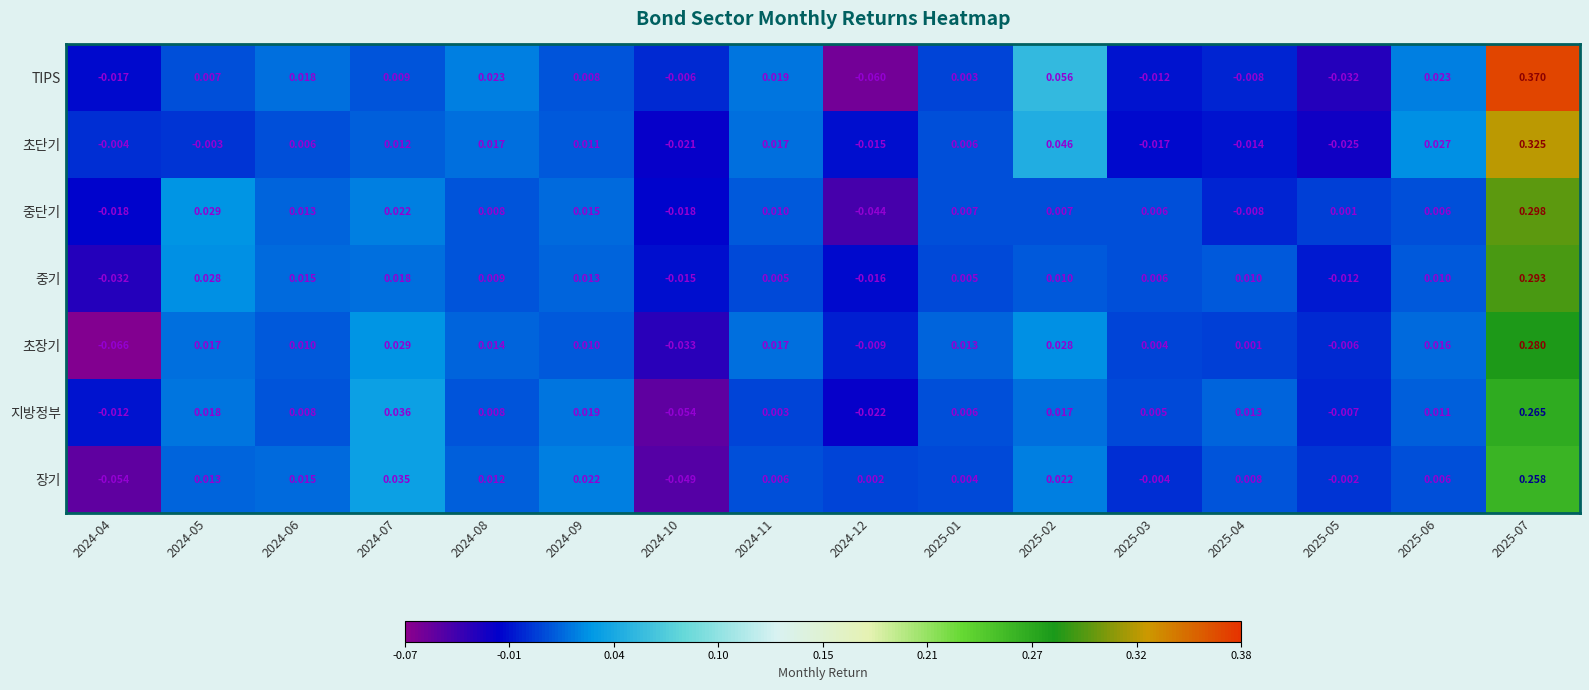

At 2024-05, list the series in order from smallest to largest.

초단기, TIPS, 장기, 초장기, 지방정부, 중기, 중단기